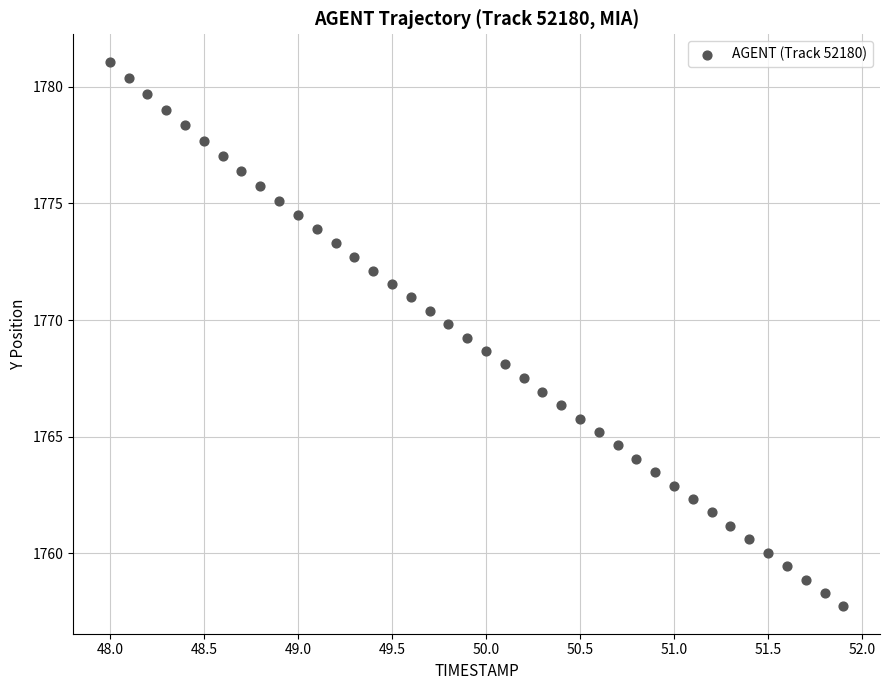

What is the range of X values (max minus min)?

3.9